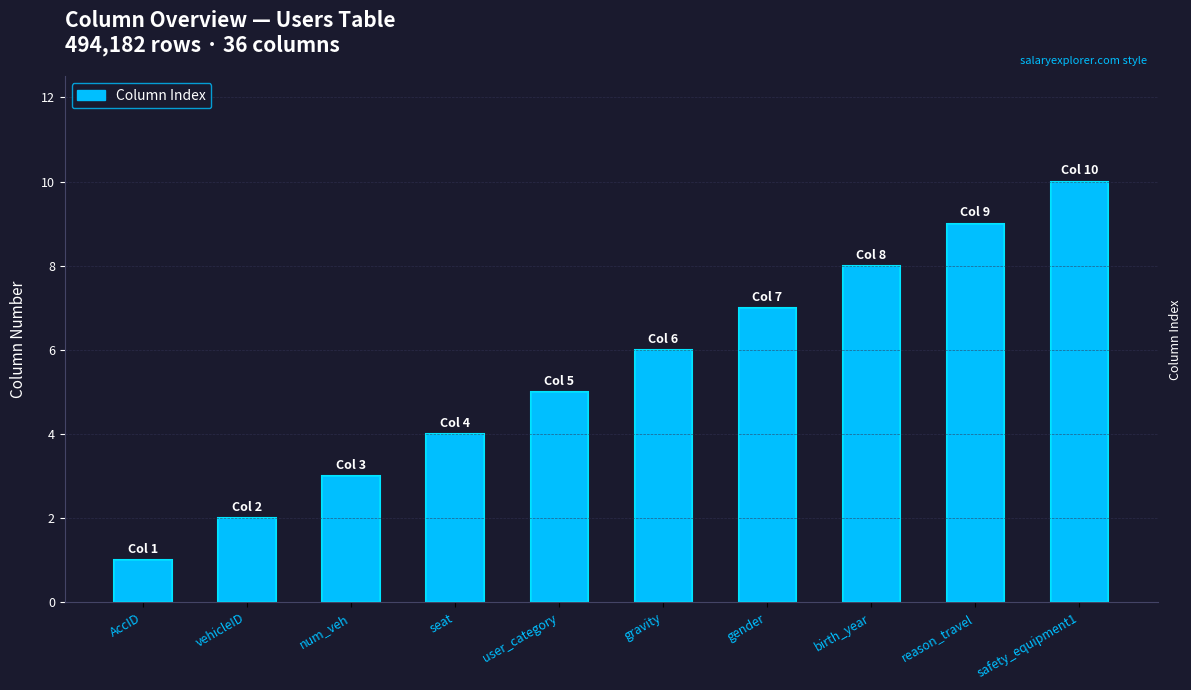

Reading left to right, transcribe all the data shown in this chart.

1	2	3	4	5	6	7	8	9	10